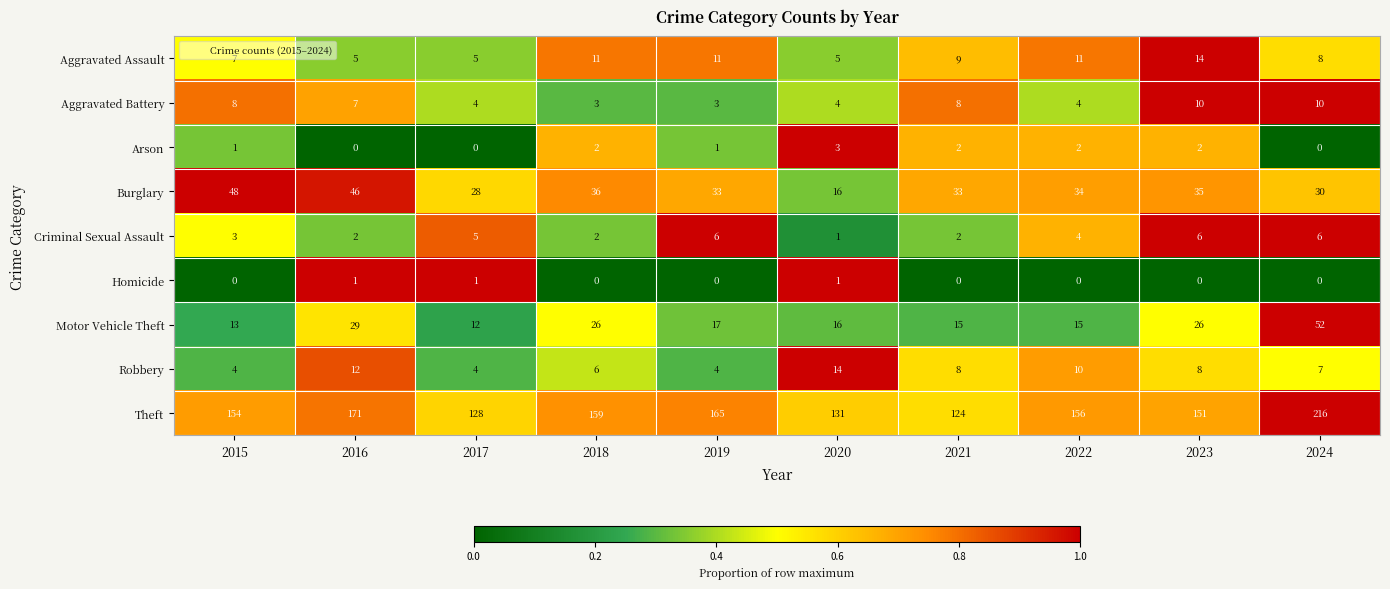

What is the sum of all Burglary values?

339